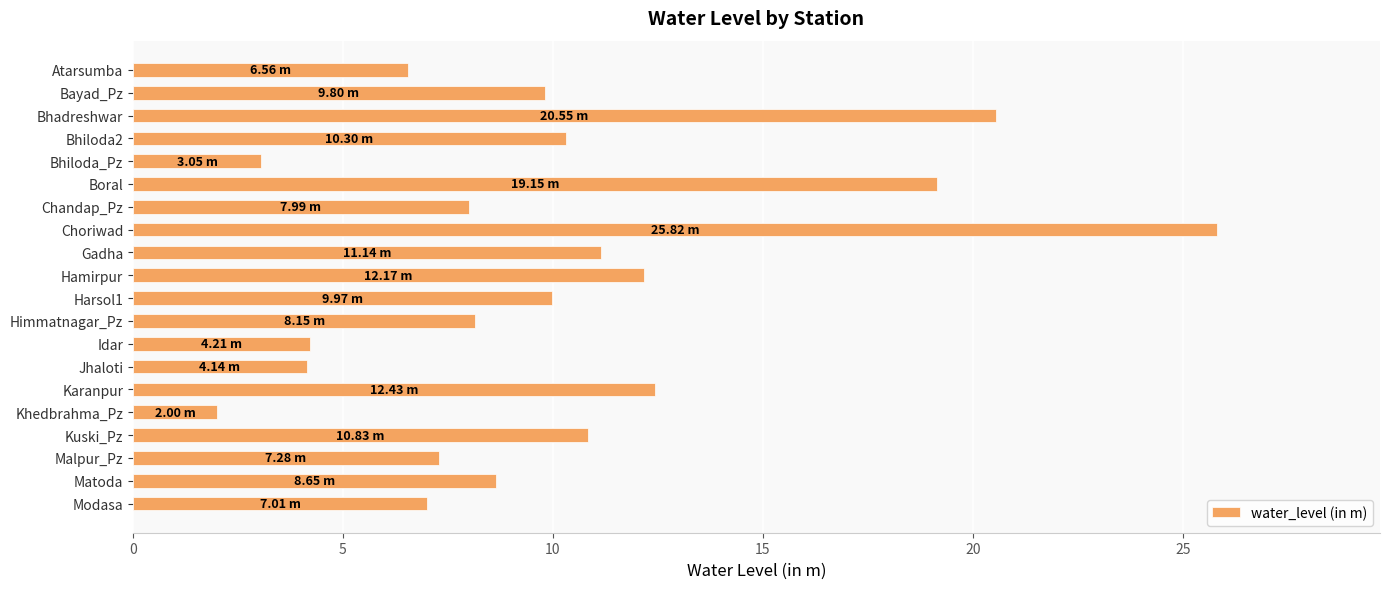

Which label corresponds to the largest value in the chart?

Choriwad